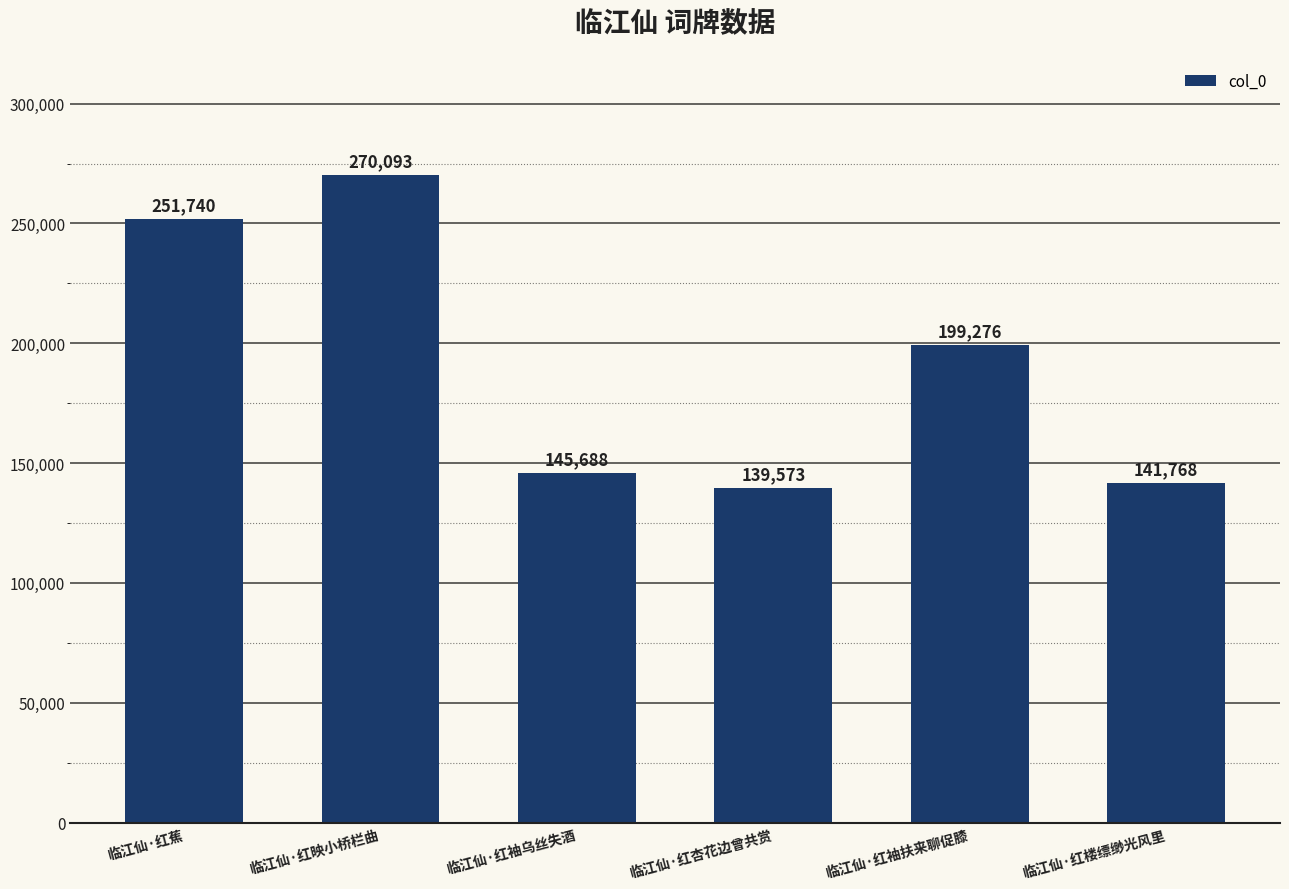

What is the maximum value shown in the chart?

270093